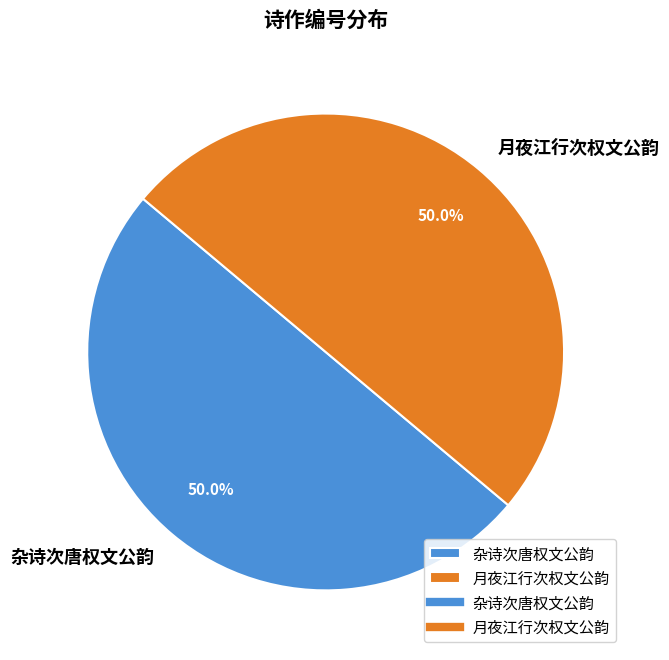

How many slices are in this pie chart?

2